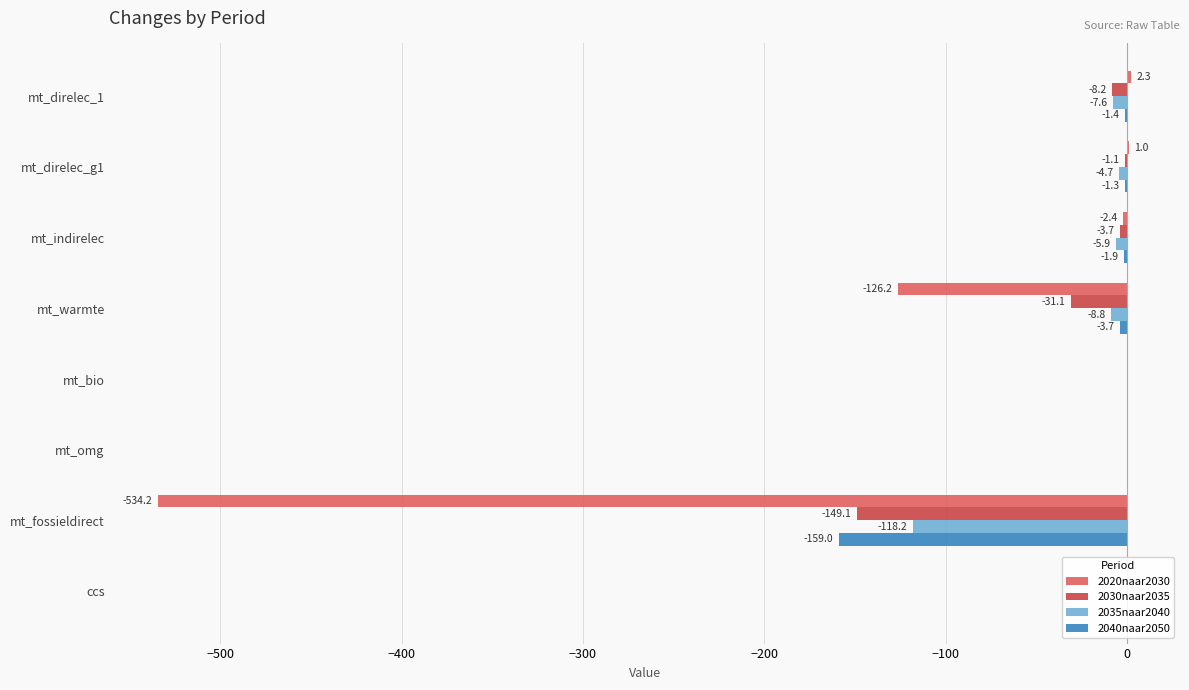

At which label is 2040naar2050 closest to -79?

mt_warmte